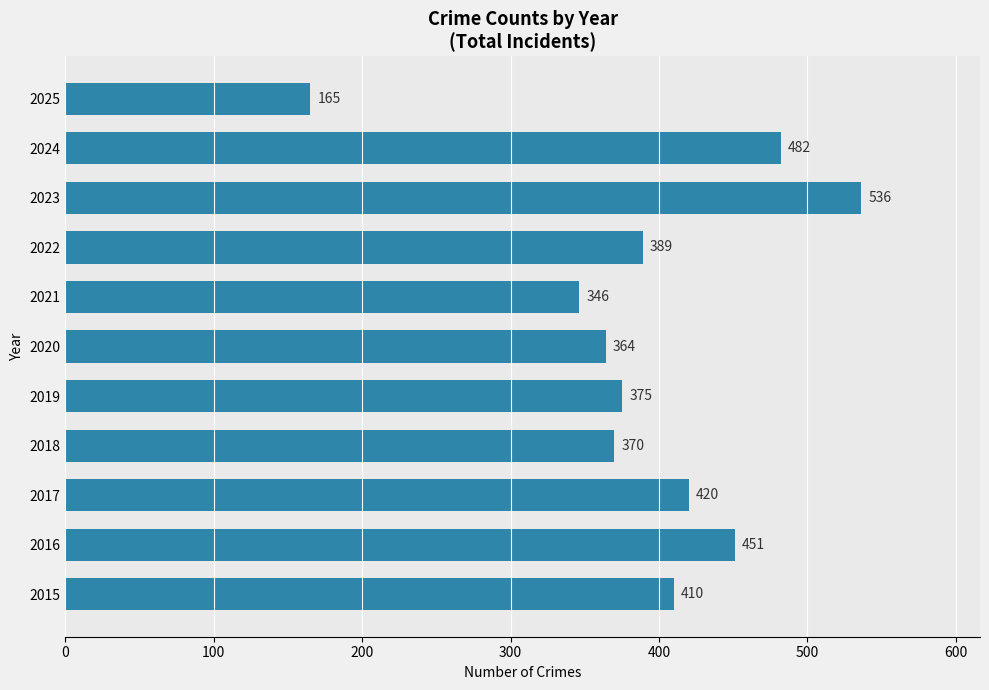

Reading bottom to top, extract all data points from this chart.

2015=410	2016=451	2017=420	2018=370	2019=375	2020=364	2021=346	2022=389	2023=536	2024=482	2025=165